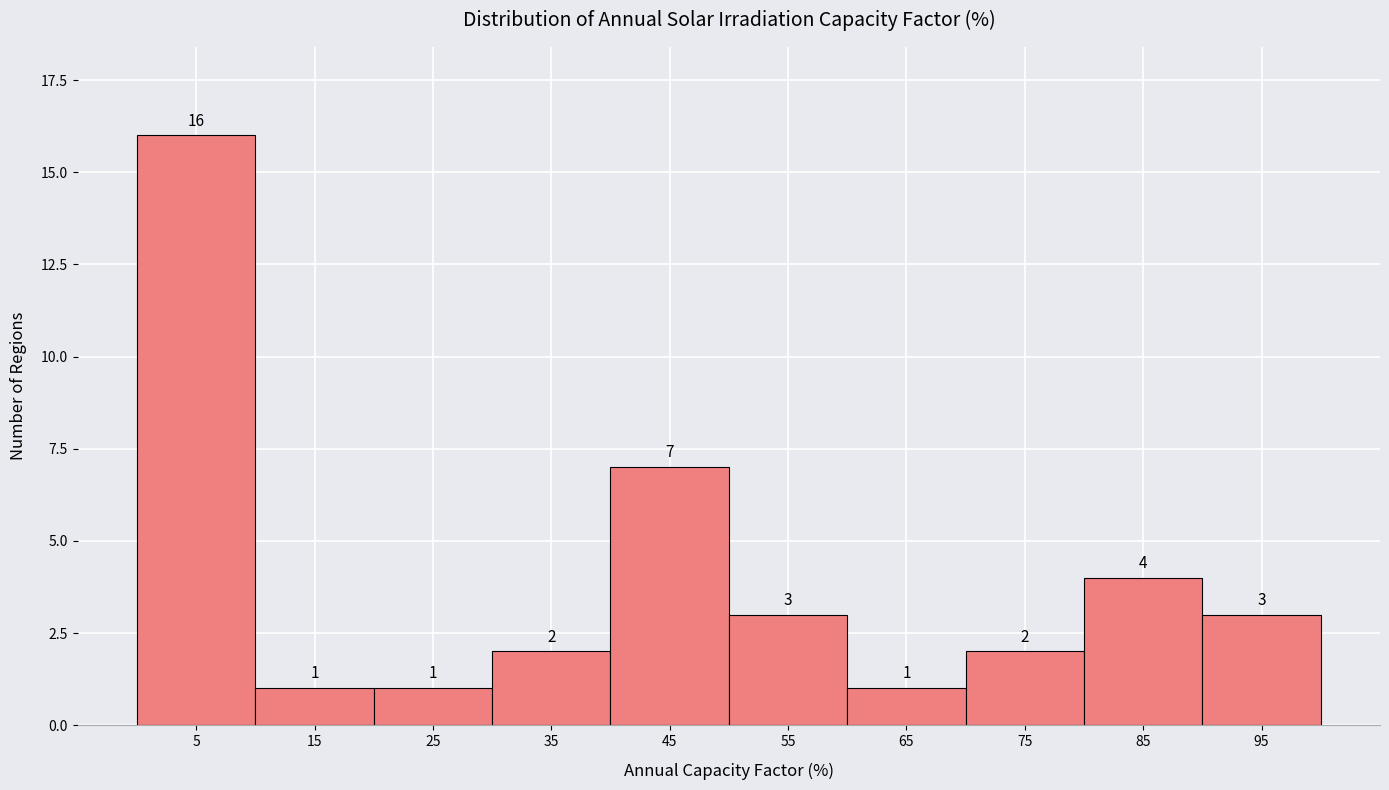

Reading left to right, transcribe this chart: for each bar, give the range it covers on the x-axis and its height. The bar edges are not printed on the chart, so give them approximately, as read against the axis.

0 to 10: 16
10 to 20: 1
20 to 30: 1
30 to 40: 2
40 to 50: 7
50 to 60: 3
60 to 70: 1
70 to 80: 2
80 to 90: 4
90 to 100: 3